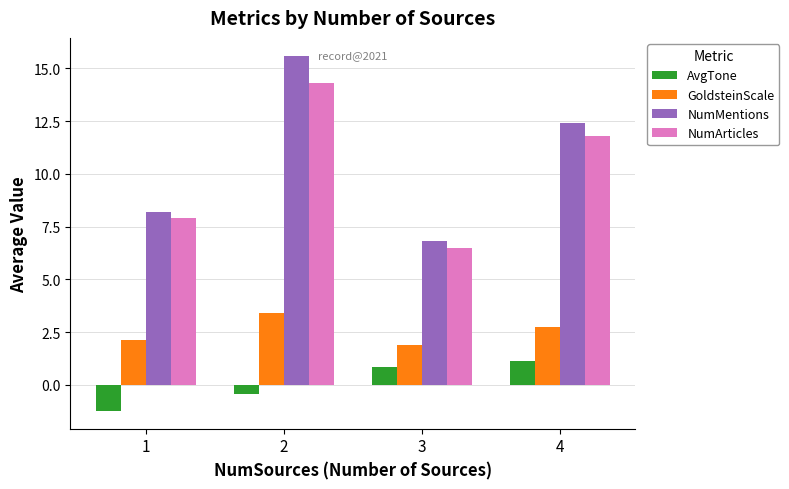

Which category has the highest value in the GoldsteinScale series?

2